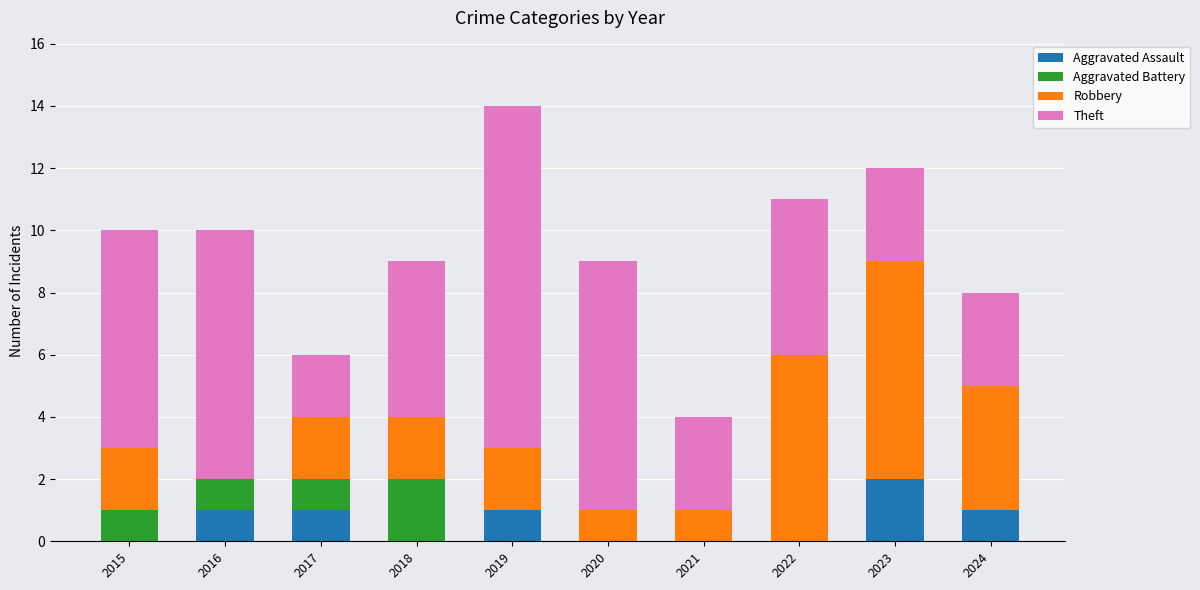

What is the sum of all Aggravated Assault values?

6